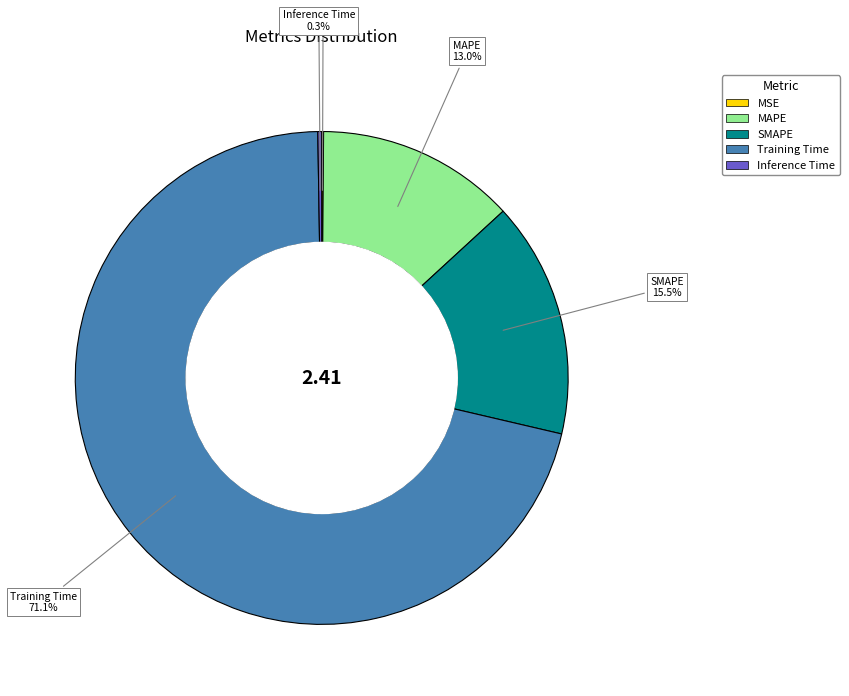

What percentage is NOT represented by Training Time?

28.9%